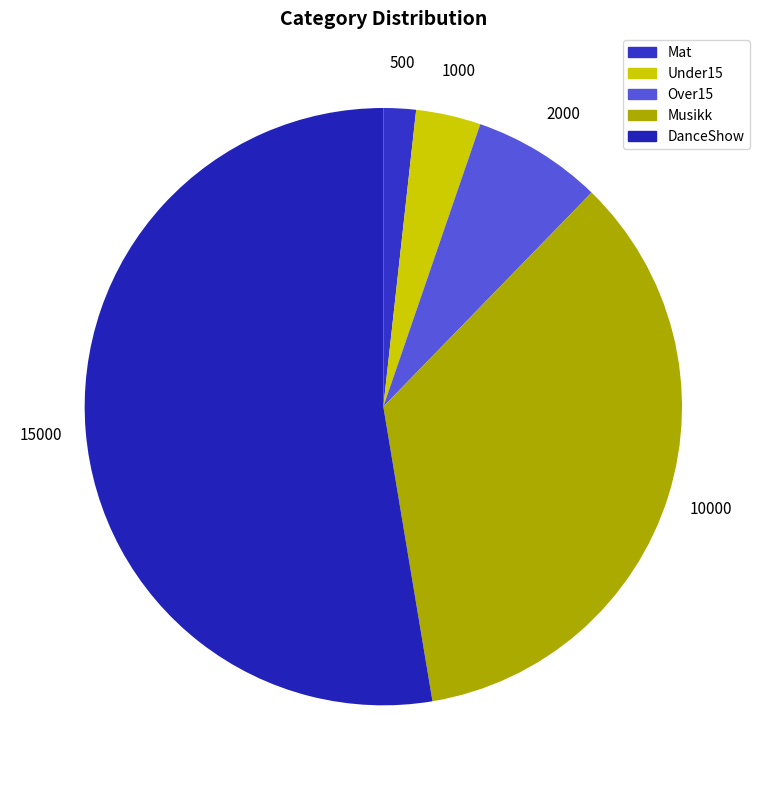

To the nearest percent, what is the combined percentage of Under15 and Mat?

5%